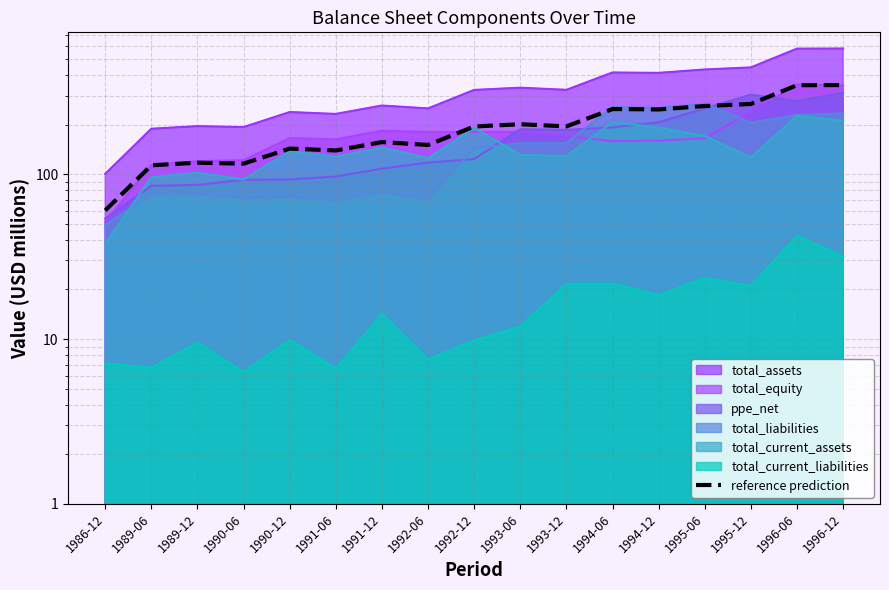

What position from the right is 1992-12?

9